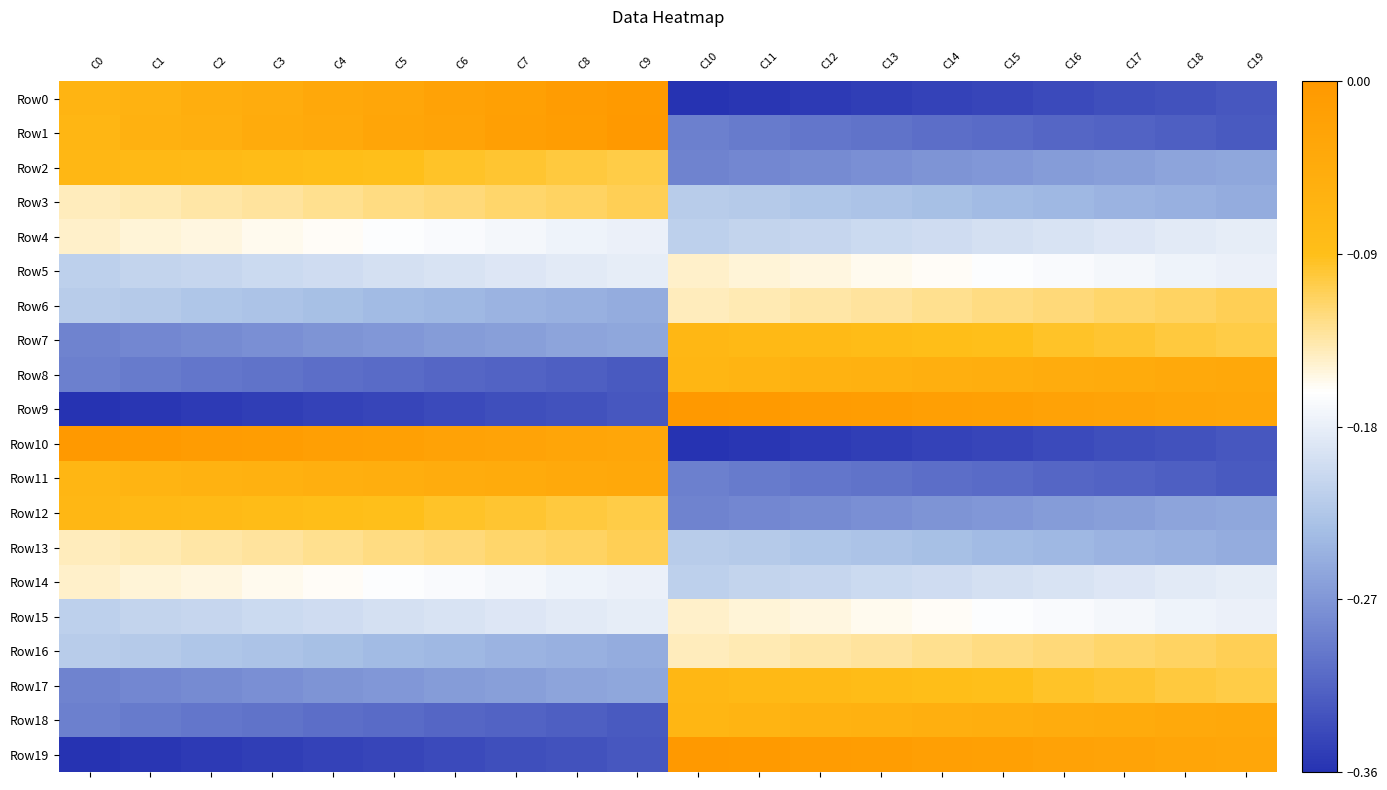

Reading left to right, transcribe all the data shown in this chart.

Row0: C0=-0.1	C1=-0.1	C2=-0.1	C3=-0.0	C4=-0.0	C5=-0.0	C6=-0.0	C7=-0.0	C8=-0.0	C9=-0.0	C10=-0.4	C11=-0.4	C12=-0.4	C13=-0.3	C14=-0.3	C15=-0.3	C16=-0.3	C17=-0.3	C18=-0.3	C19=-0.3
Row1: C0=-0.1	C1=-0.1	C2=-0.1	C3=-0.0	C4=-0.0	C5=-0.0	C6=-0.0	C7=-0.0	C8=-0.0	C9=0.0	C10=-0.3	C11=-0.3	C12=-0.3	C13=-0.3	C14=-0.3	C15=-0.3	C16=-0.3	C17=-0.3	C18=-0.3	C19=-0.3
Row2: C0=-0.1	C1=-0.1	C2=-0.1	C3=-0.1	C4=-0.1	C5=-0.1	C6=-0.1	C7=-0.1	C8=-0.1	C9=-0.1	C10=-0.3	C11=-0.3	C12=-0.3	C13=-0.3	C14=-0.3	C15=-0.3	C16=-0.3	C17=-0.3	C18=-0.3	C19=-0.3
Row3: C0=-0.1	C1=-0.1	C2=-0.1	C3=-0.1	C4=-0.1	C5=-0.1	C6=-0.1	C7=-0.1	C8=-0.1	C9=-0.1	C10=-0.2	C11=-0.2	C12=-0.2	C13=-0.2	C14=-0.2	C15=-0.2	C16=-0.2	C17=-0.2	C18=-0.2	C19=-0.3
Row4: C0=-0.1	C1=-0.1	C2=-0.2	C3=-0.2	C4=-0.2	C5=-0.2	C6=-0.2	C7=-0.2	C8=-0.2	C9=-0.2	C10=-0.2	C11=-0.2	C12=-0.2	C13=-0.2	C14=-0.2	C15=-0.2	C16=-0.2	C17=-0.2	C18=-0.2	C19=-0.2
Row5: C0=-0.2	C1=-0.2	C2=-0.2	C3=-0.2	C4=-0.2	C5=-0.2	C6=-0.2	C7=-0.2	C8=-0.2	C9=-0.2	C10=-0.1	C11=-0.1	C12=-0.2	C13=-0.2	C14=-0.2	C15=-0.2	C16=-0.2	C17=-0.2	C18=-0.2	C19=-0.2
Row6: C0=-0.2	C1=-0.2	C2=-0.2	C3=-0.2	C4=-0.2	C5=-0.2	C6=-0.2	C7=-0.2	C8=-0.2	C9=-0.3	C10=-0.1	C11=-0.1	C12=-0.1	C13=-0.1	C14=-0.1	C15=-0.1	C16=-0.1	C17=-0.1	C18=-0.1	C19=-0.1
Row7: C0=-0.3	C1=-0.3	C2=-0.3	C3=-0.3	C4=-0.3	C5=-0.3	C6=-0.3	C7=-0.3	C8=-0.3	C9=-0.3	C10=-0.1	C11=-0.1	C12=-0.1	C13=-0.1	C14=-0.1	C15=-0.1	C16=-0.1	C17=-0.1	C18=-0.1	C19=-0.1
Row8: C0=-0.3	C1=-0.3	C2=-0.3	C3=-0.3	C4=-0.3	C5=-0.3	C6=-0.3	C7=-0.3	C8=-0.3	C9=-0.3	C10=-0.1	C11=-0.1	C12=-0.1	C13=-0.1	C14=-0.1	C15=-0.1	C16=-0.0	C17=-0.0	C18=-0.0	C19=-0.0
Row9: C0=-0.4	C1=-0.4	C2=-0.4	C3=-0.3	C4=-0.3	C5=-0.3	C6=-0.3	C7=-0.3	C8=-0.3	C9=-0.3	C10=0.0	C11=-0.0	C12=-0.0	C13=-0.0	C14=-0.0	C15=-0.0	C16=-0.0	C17=-0.0	C18=-0.0	C19=-0.0
Row10: C0=0.0	C1=-0.0	C2=-0.0	C3=-0.0	C4=-0.0	C5=-0.0	C6=-0.0	C7=-0.0	C8=-0.0	C9=-0.0	C10=-0.4	C11=-0.4	C12=-0.4	C13=-0.3	C14=-0.3	C15=-0.3	C16=-0.3	C17=-0.3	C18=-0.3	C19=-0.3
Row11: C0=-0.1	C1=-0.1	C2=-0.1	C3=-0.1	C4=-0.1	C5=-0.1	C6=-0.0	C7=-0.0	C8=-0.0	C9=-0.0	C10=-0.3	C11=-0.3	C12=-0.3	C13=-0.3	C14=-0.3	C15=-0.3	C16=-0.3	C17=-0.3	C18=-0.3	C19=-0.3
Row12: C0=-0.1	C1=-0.1	C2=-0.1	C3=-0.1	C4=-0.1	C5=-0.1	C6=-0.1	C7=-0.1	C8=-0.1	C9=-0.1	C10=-0.3	C11=-0.3	C12=-0.3	C13=-0.3	C14=-0.3	C15=-0.3	C16=-0.3	C17=-0.3	C18=-0.3	C19=-0.3
Row13: C0=-0.1	C1=-0.1	C2=-0.1	C3=-0.1	C4=-0.1	C5=-0.1	C6=-0.1	C7=-0.1	C8=-0.1	C9=-0.1	C10=-0.2	C11=-0.2	C12=-0.2	C13=-0.2	C14=-0.2	C15=-0.2	C16=-0.2	C17=-0.2	C18=-0.2	C19=-0.3
Row14: C0=-0.1	C1=-0.1	C2=-0.2	C3=-0.2	C4=-0.2	C5=-0.2	C6=-0.2	C7=-0.2	C8=-0.2	C9=-0.2	C10=-0.2	C11=-0.2	C12=-0.2	C13=-0.2	C14=-0.2	C15=-0.2	C16=-0.2	C17=-0.2	C18=-0.2	C19=-0.2
Row15: C0=-0.2	C1=-0.2	C2=-0.2	C3=-0.2	C4=-0.2	C5=-0.2	C6=-0.2	C7=-0.2	C8=-0.2	C9=-0.2	C10=-0.1	C11=-0.1	C12=-0.2	C13=-0.2	C14=-0.2	C15=-0.2	C16=-0.2	C17=-0.2	C18=-0.2	C19=-0.2
Row16: C0=-0.2	C1=-0.2	C2=-0.2	C3=-0.2	C4=-0.2	C5=-0.2	C6=-0.2	C7=-0.2	C8=-0.2	C9=-0.3	C10=-0.1	C11=-0.1	C12=-0.1	C13=-0.1	C14=-0.1	C15=-0.1	C16=-0.1	C17=-0.1	C18=-0.1	C19=-0.1
Row17: C0=-0.3	C1=-0.3	C2=-0.3	C3=-0.3	C4=-0.3	C5=-0.3	C6=-0.3	C7=-0.3	C8=-0.3	C9=-0.3	C10=-0.1	C11=-0.1	C12=-0.1	C13=-0.1	C14=-0.1	C15=-0.1	C16=-0.1	C17=-0.1	C18=-0.1	C19=-0.1
Row18: C0=-0.3	C1=-0.3	C2=-0.3	C3=-0.3	C4=-0.3	C5=-0.3	C6=-0.3	C7=-0.3	C8=-0.3	C9=-0.3	C10=-0.1	C11=-0.1	C12=-0.1	C13=-0.1	C14=-0.1	C15=-0.1	C16=-0.0	C17=-0.0	C18=-0.0	C19=-0.0
Row19: C0=-0.4	C1=-0.4	C2=-0.4	C3=-0.3	C4=-0.3	C5=-0.3	C6=-0.3	C7=-0.3	C8=-0.3	C9=-0.3	C10=0.0	C11=-0.0	C12=-0.0	C13=-0.0	C14=-0.0	C15=-0.0	C16=-0.0	C17=-0.0	C18=-0.0	C19=-0.0